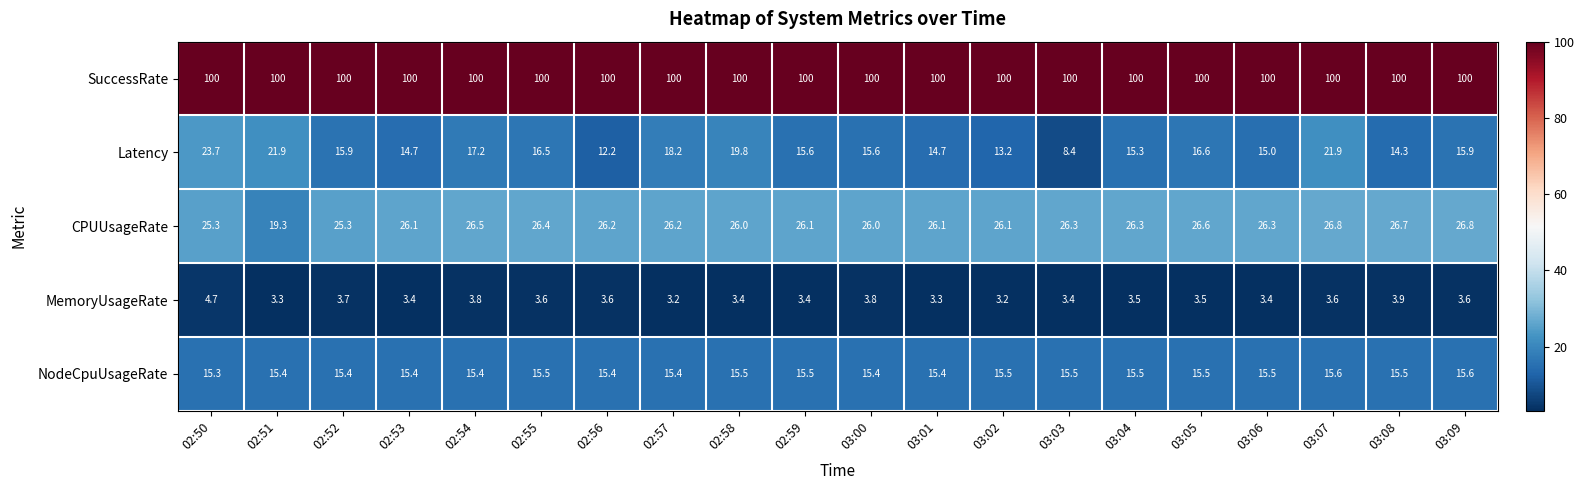

What is the difference between the MemoryUsageRate values at 03:09 and 03:01?

0.3